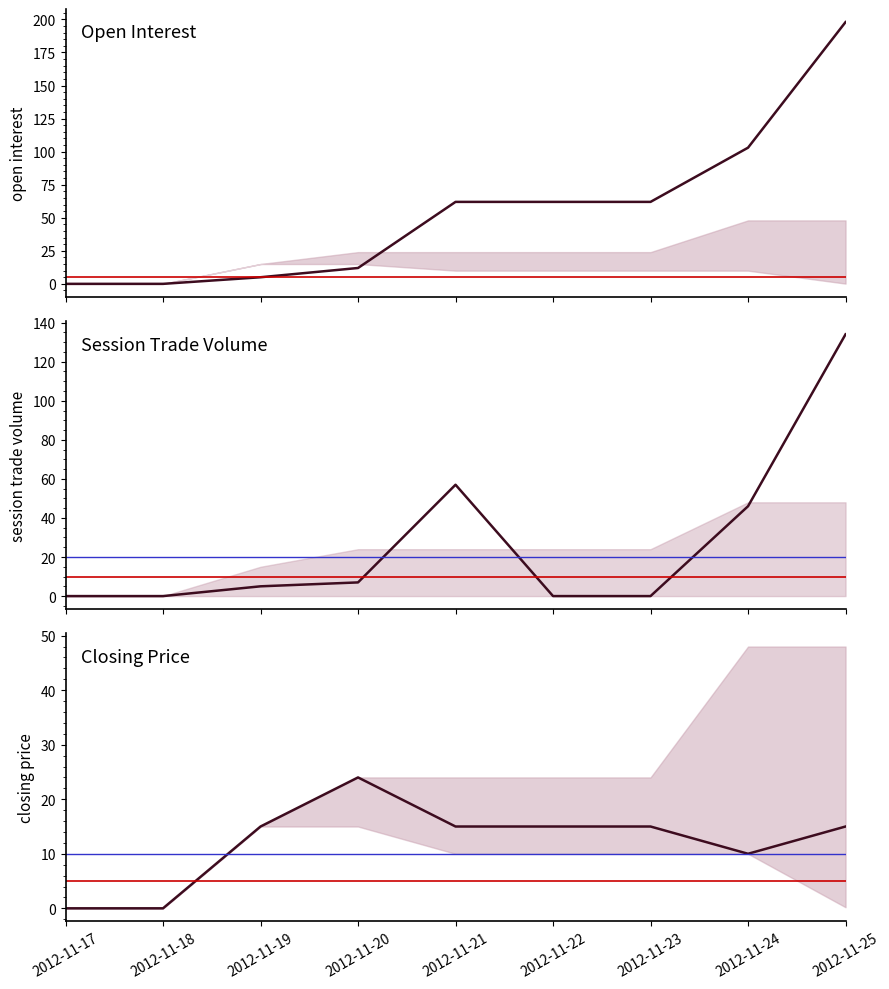

Is the value of open interest at 2012-11-21 greater than the value of session trade volume at 2012-11-21?

Yes